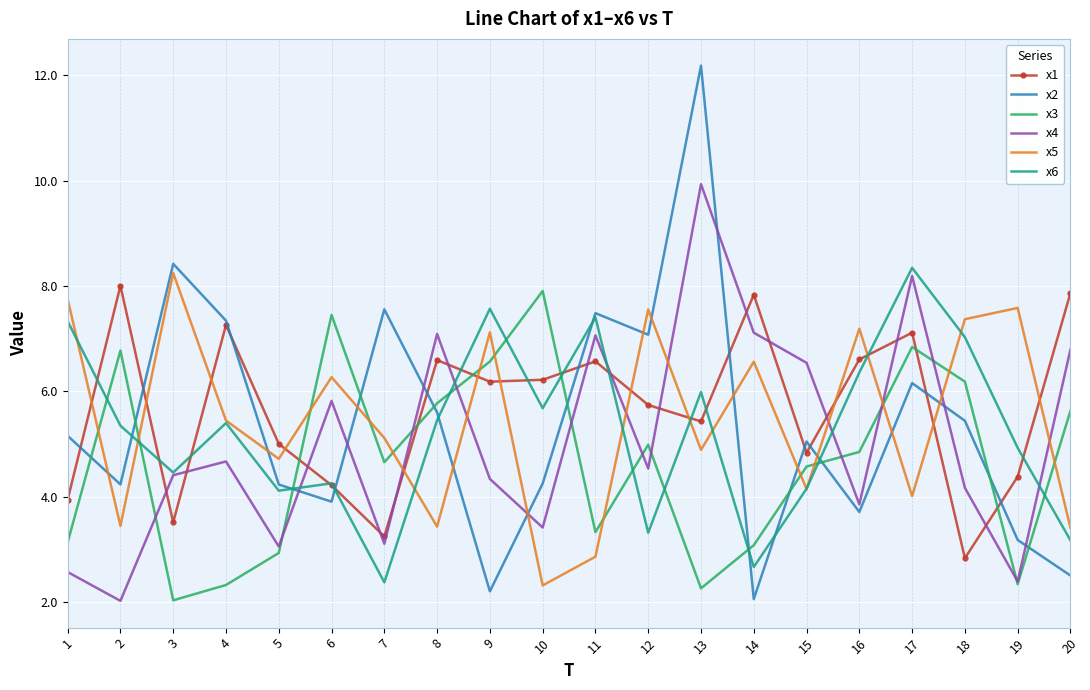

Which series has the largest range (max minus min)?

x2